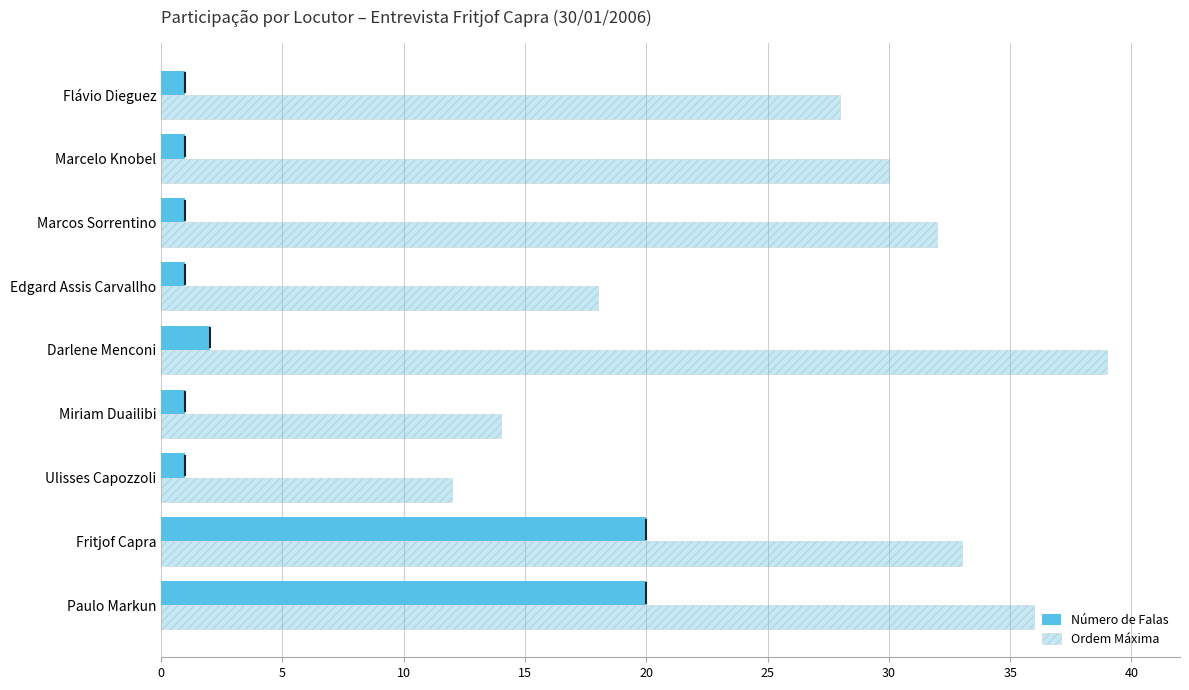

How many data points in Ordem Máxima are less than 30?

4